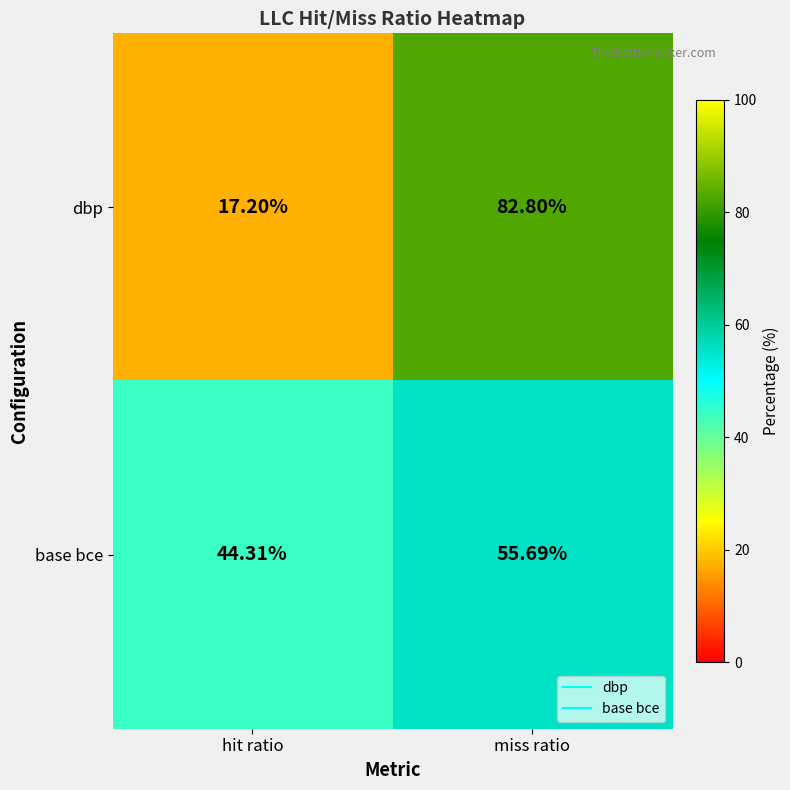

At which category is the sum across all series the highest?

miss ratio